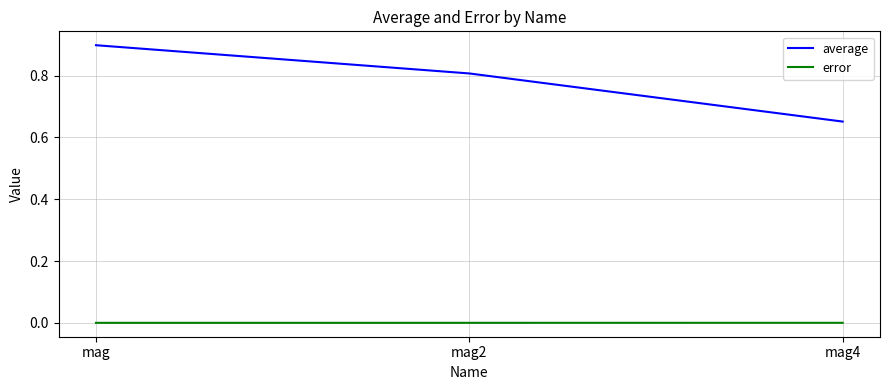

Rank the series by their average value, from highest to lowest.

average, error